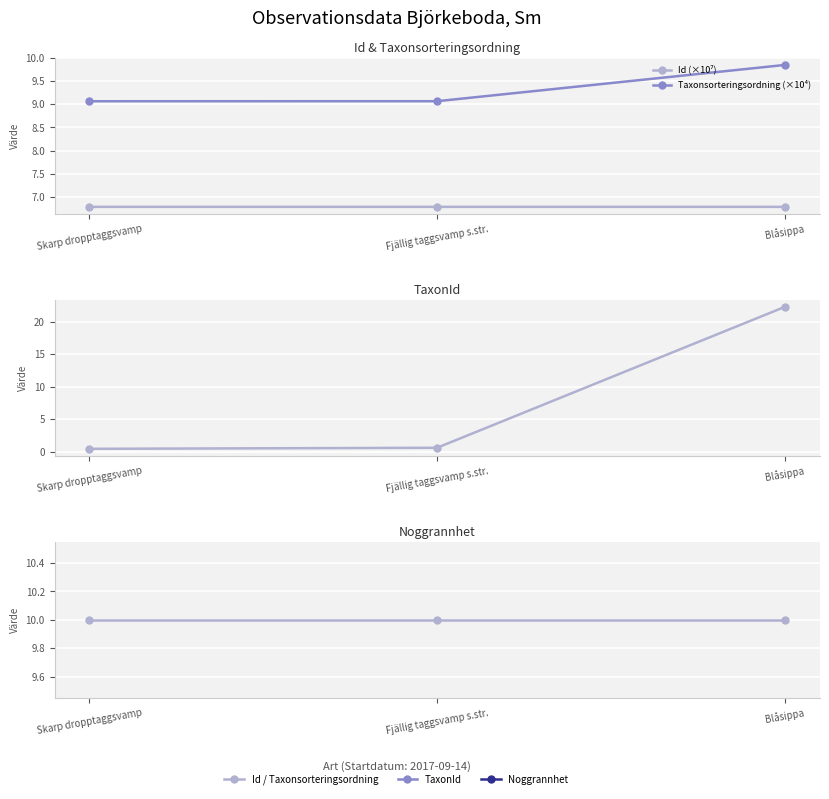

Which label corresponds to the smallest value in the chart?

Skarp dropptaggsvamp